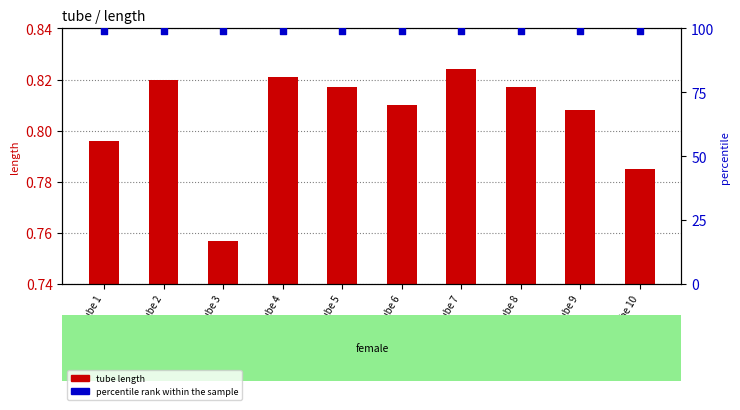

Which series has the largest Y range (max minus min)?

tube length